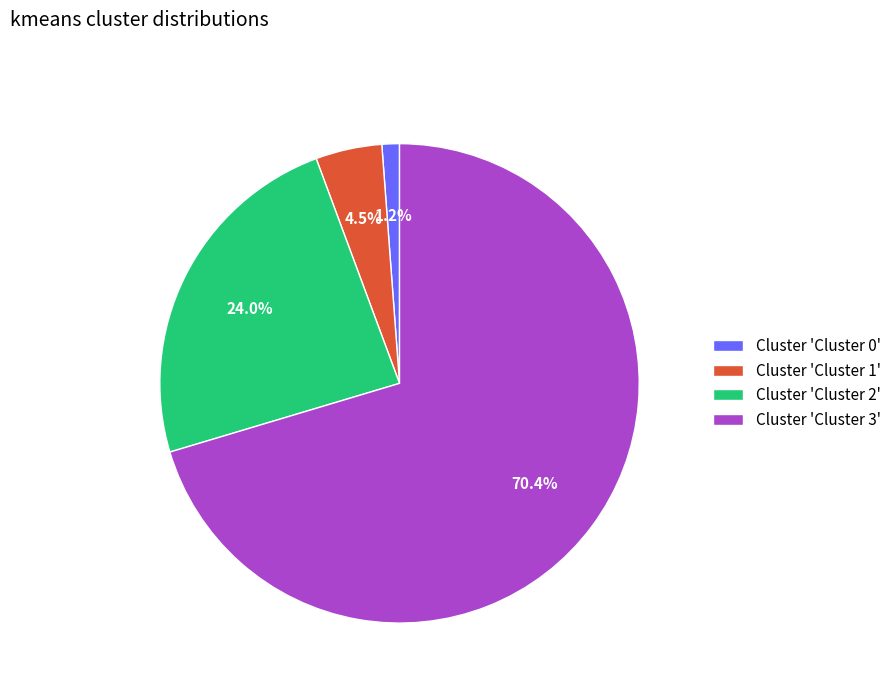

What percentage is NOT represented by Cluster 'Cluster 2'?

76.0%